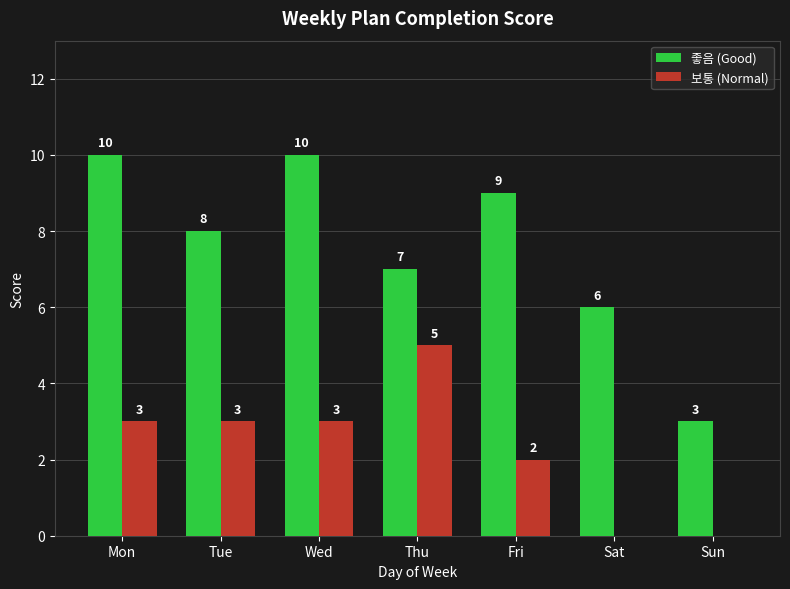

Reading right to left, list all the values displayed in this chart.

좋음 (Good): Sun=3	Sat=6	Fri=9	Thu=7	Wed=10	Tue=8	Mon=10
보통 (Normal): Sun=0	Sat=0	Fri=2	Thu=5	Wed=3	Tue=3	Mon=3